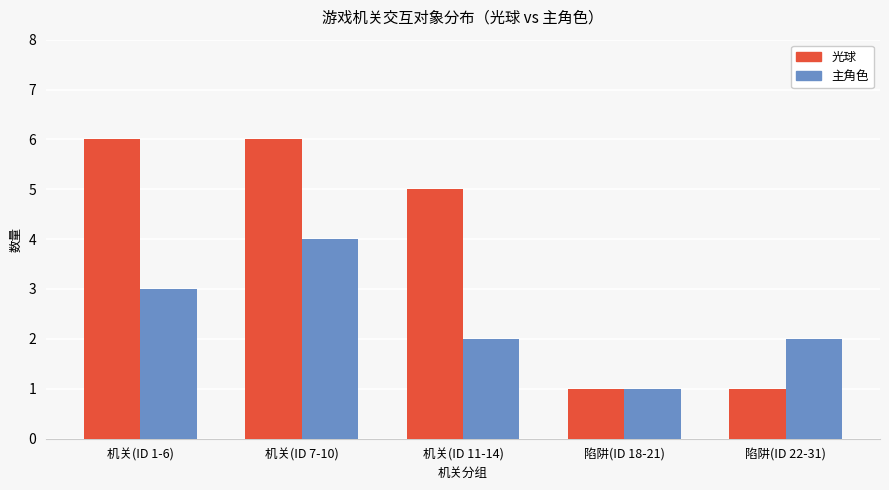

What position from the right is 机关(ID 1-6)?

5